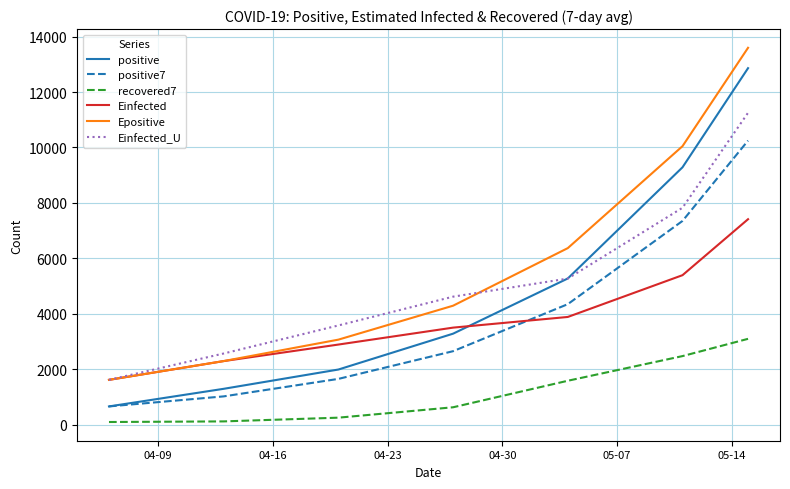

What is the difference between the second highest and minimum values in the positive7 series?

6687.1